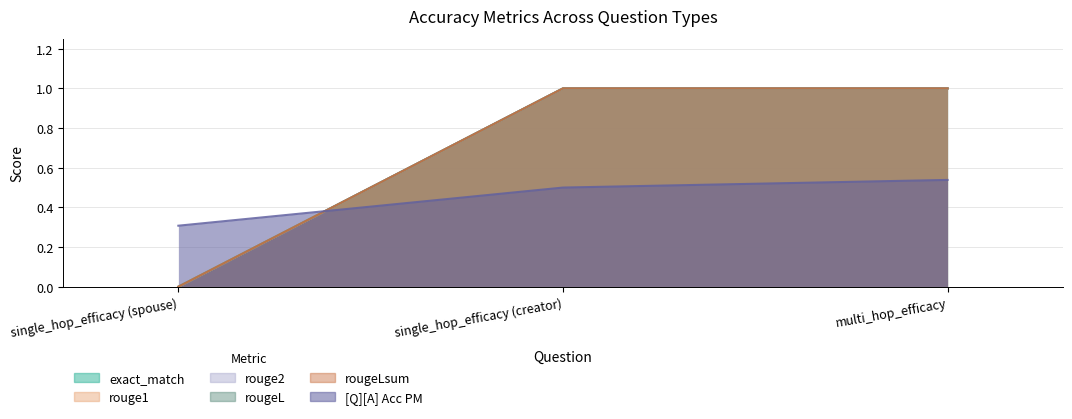

Reading left to right, transcribe all the data shown in this chart.

exact_match: single_hop_efficacy (spouse)=0.0	single_hop_efficacy (creator)=1.0	multi_hop_efficacy=1.0
rouge1: single_hop_efficacy (spouse)=0.0	single_hop_efficacy (creator)=1.0	multi_hop_efficacy=1.0
rouge2: single_hop_efficacy (spouse)=0.0	single_hop_efficacy (creator)=1.0	multi_hop_efficacy=1.0
rougeL: single_hop_efficacy (spouse)=0.0	single_hop_efficacy (creator)=1.0	multi_hop_efficacy=1.0
rougeLsum: single_hop_efficacy (spouse)=0.0	single_hop_efficacy (creator)=1.0	multi_hop_efficacy=1.0
[Q][A] Acc PM: single_hop_efficacy (spouse)=0.3	single_hop_efficacy (creator)=0.5	multi_hop_efficacy=0.5